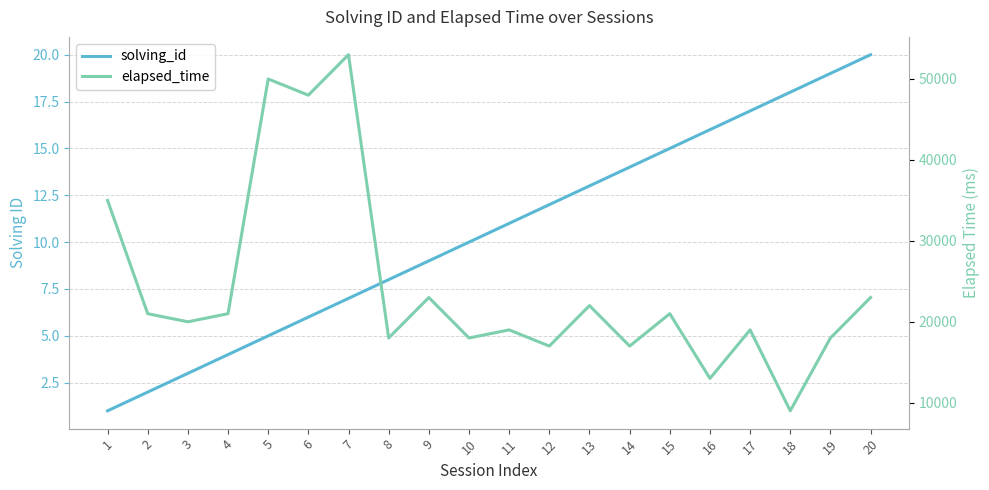

What is the spread (max minus min) of values at 11?

18989